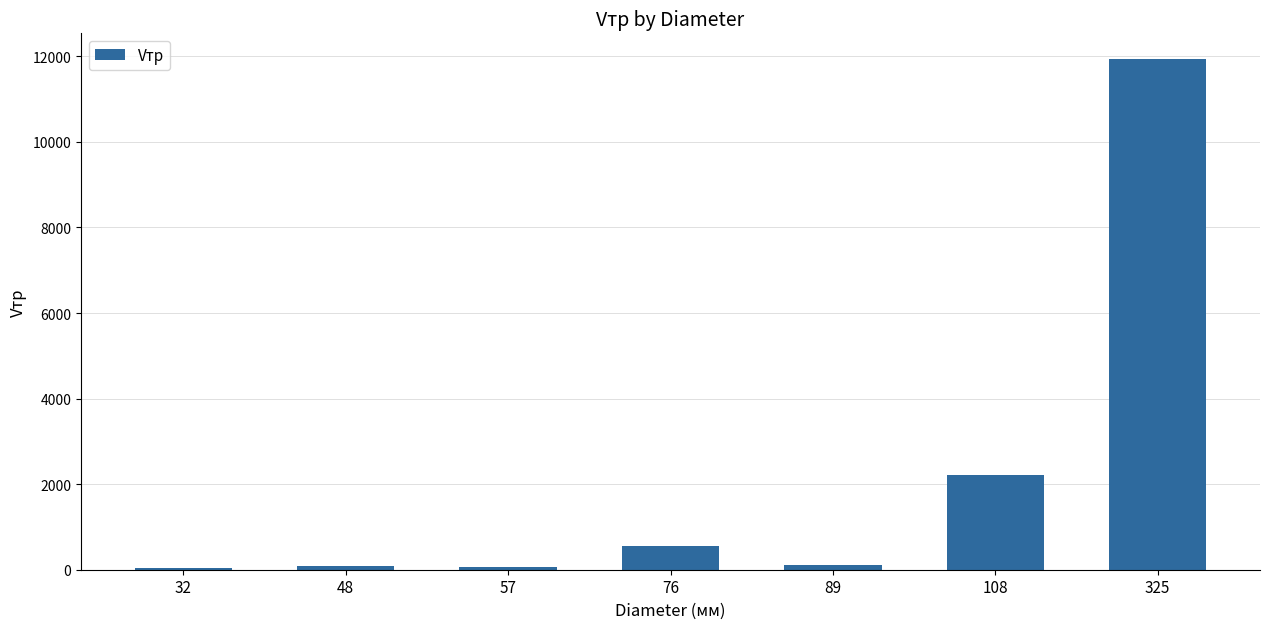

What is the greatest value displayed?

11939.8